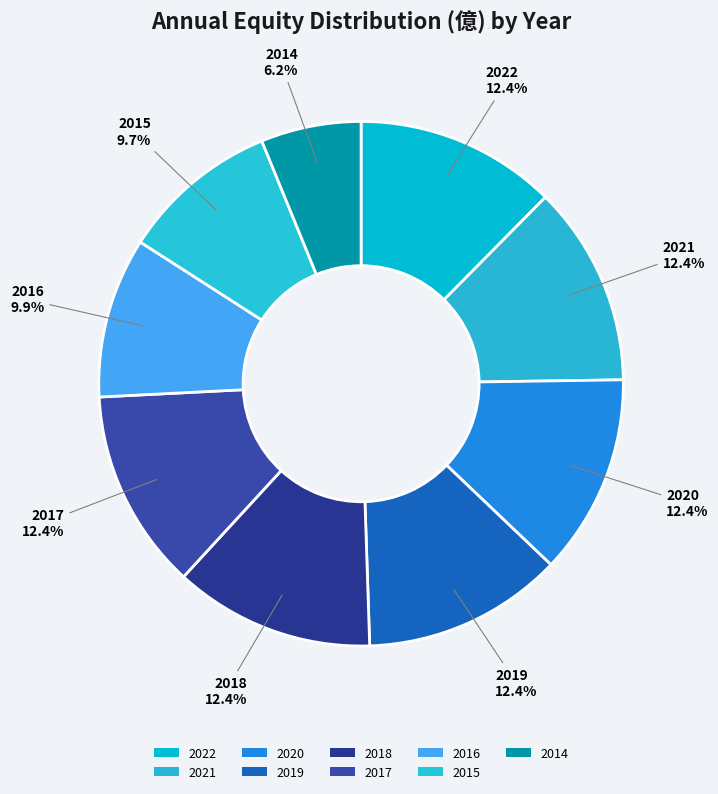

How many segments does this pie chart have?

9